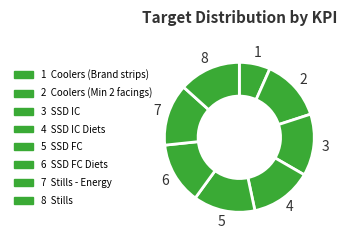

Count the number of slices in the pie.

8